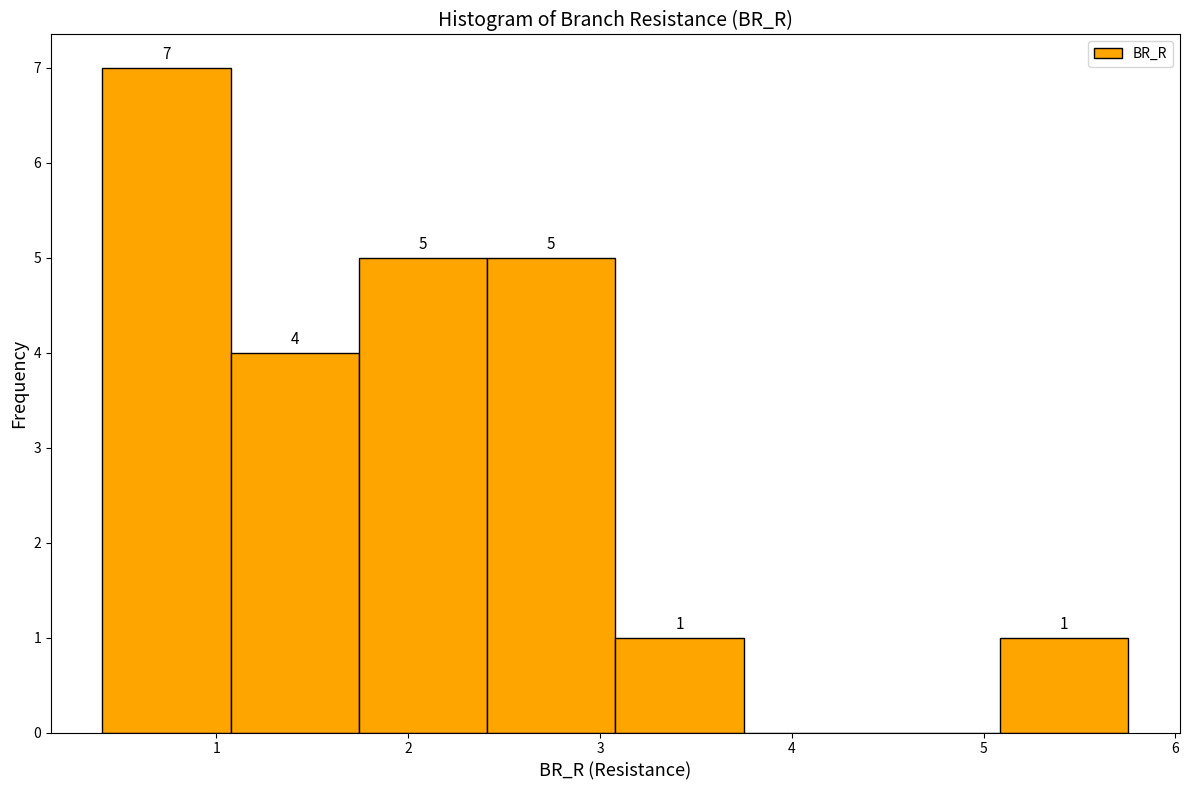

Over which range of the x-axis is the bar tallest?

0.4 to 1.1